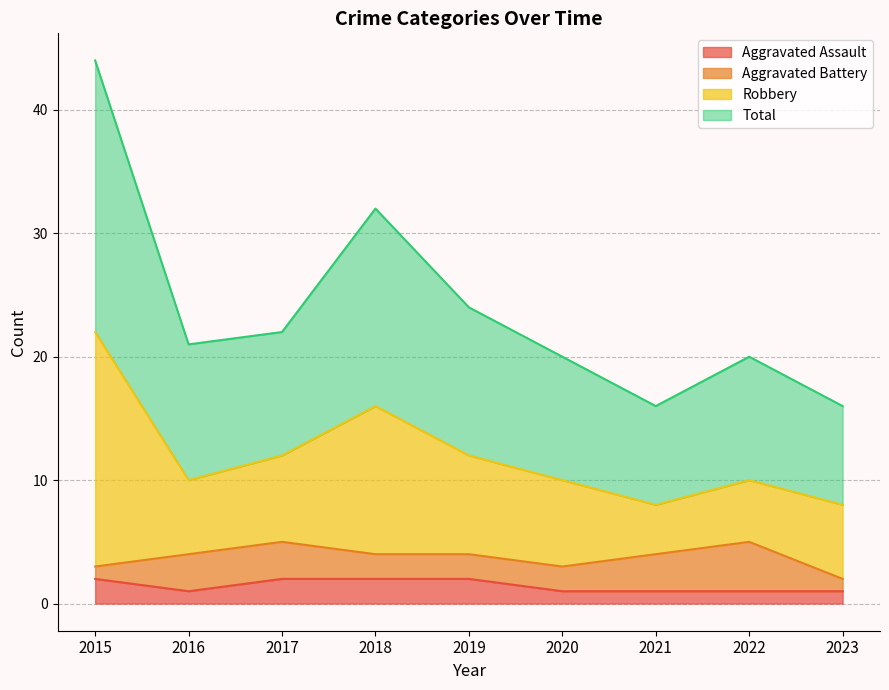

The value of Aggravated Assault at 2019 is 2. True or false?

True